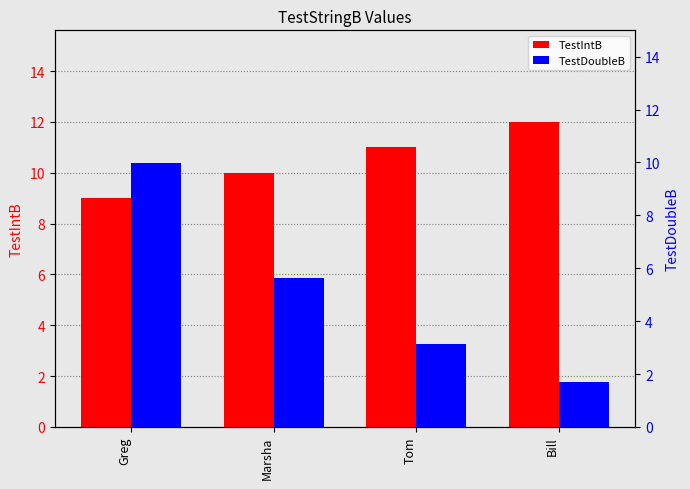

What is the total value across all series at Greg?

19.0